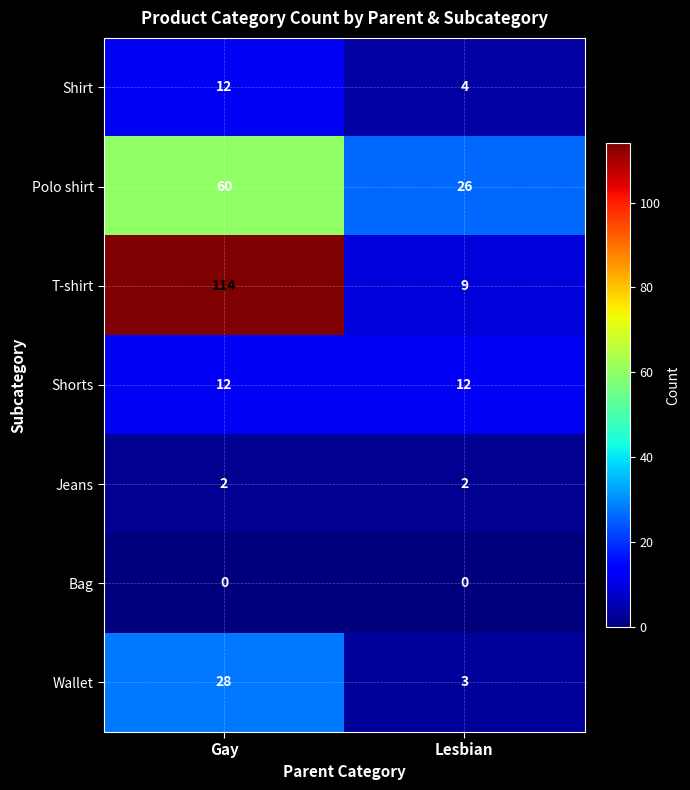

What is the greatest value displayed?

114